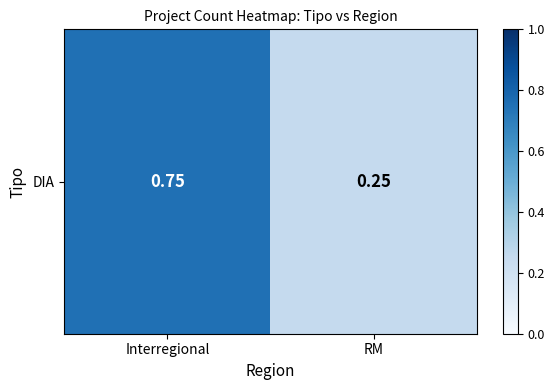

What is the difference between the values at RM and Interregional?

0.5